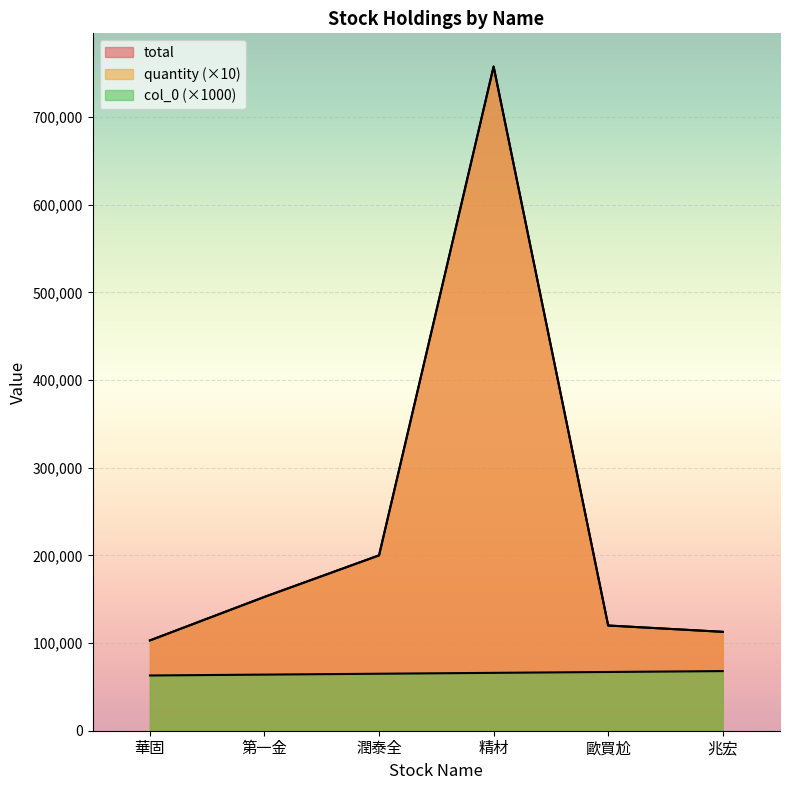

Which series has the widest spread of values?

quantity